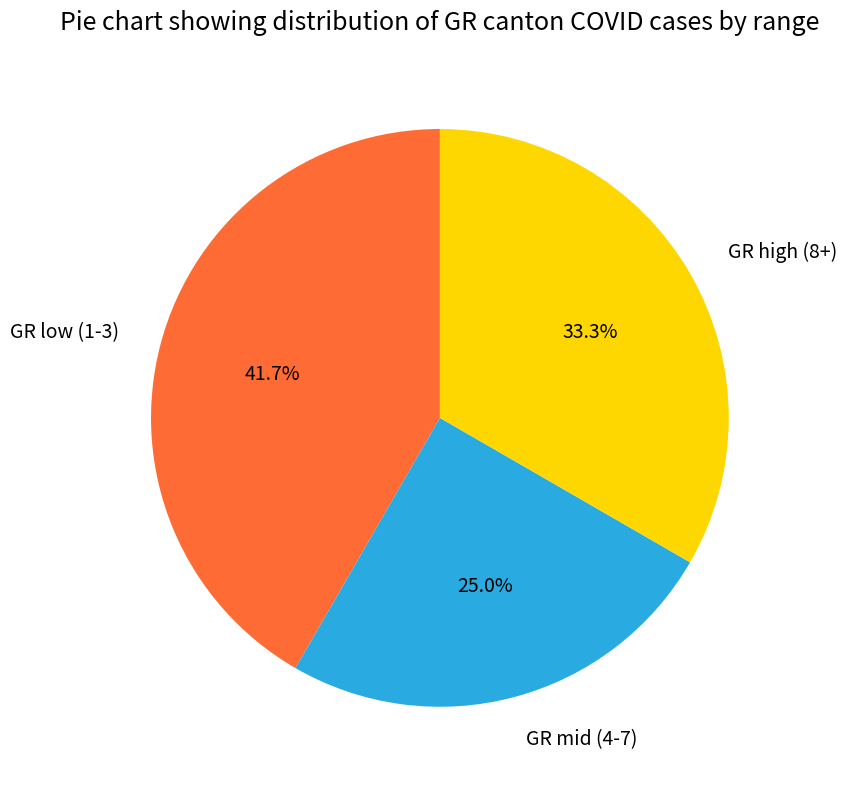

Does any single category account for the majority?

No